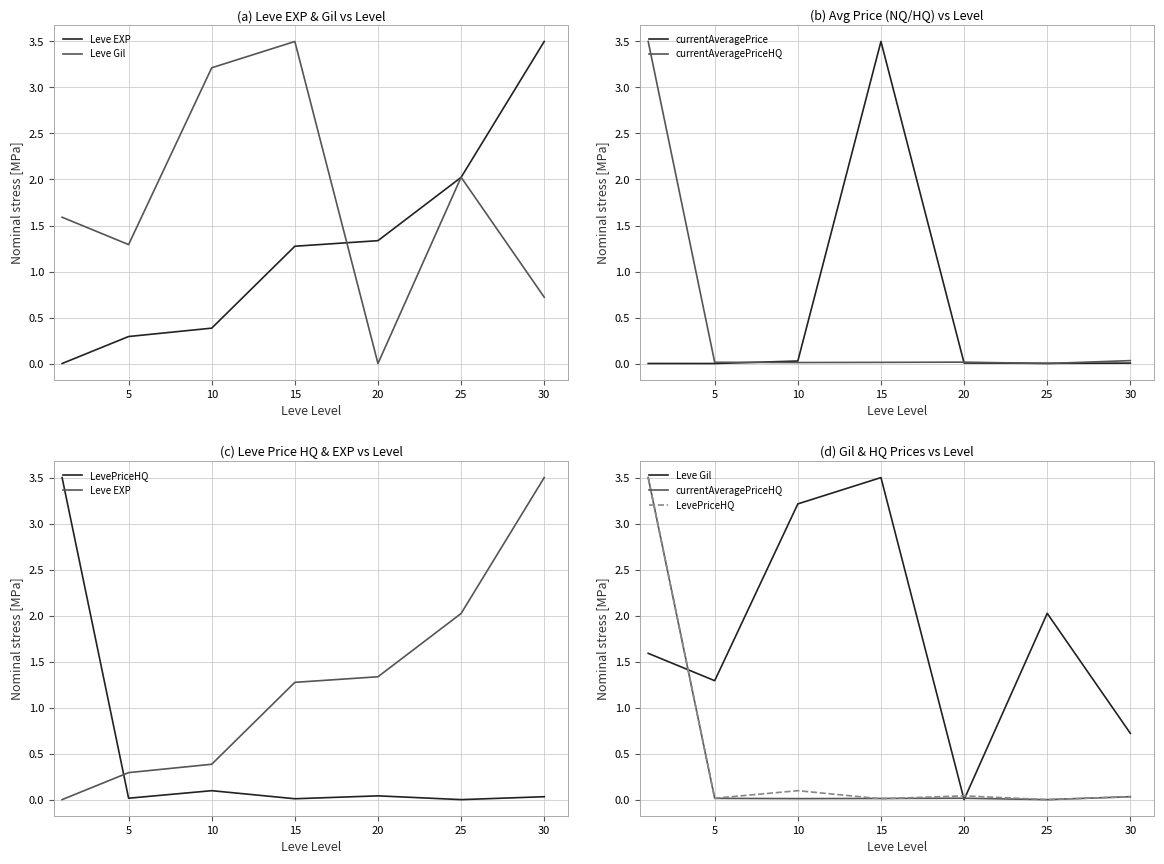

How many interior local valleys does the currentAveragePriceHQ series have?

2